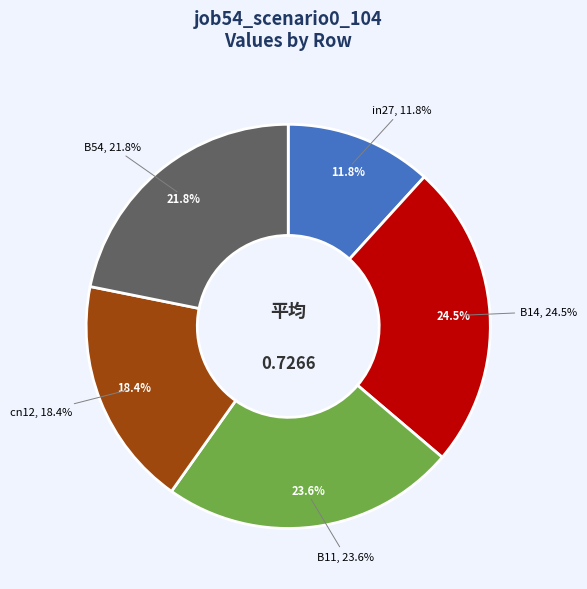

To the nearest percent, what is the difference between the largest and smallest slice percentages?

13%